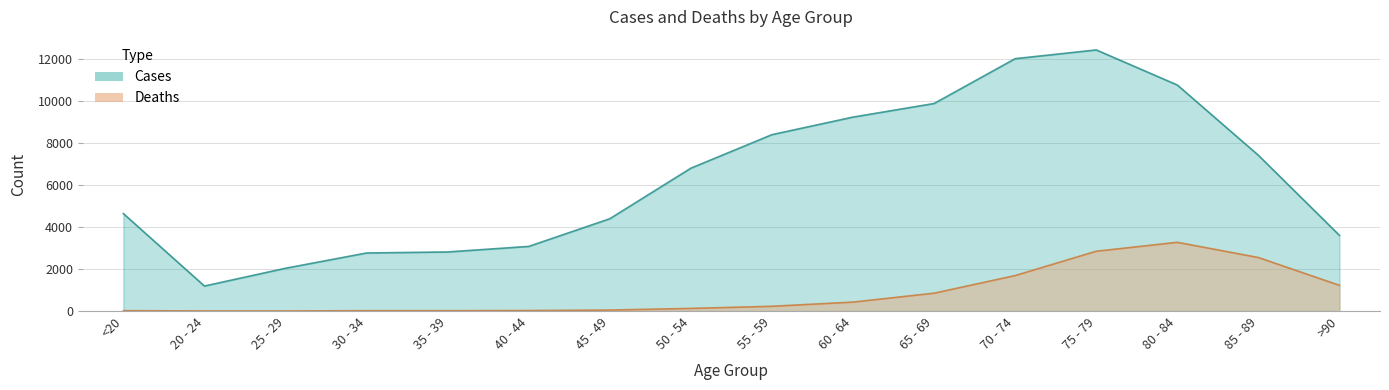

True or false: Deaths has more than 2 interior local peaks.

False